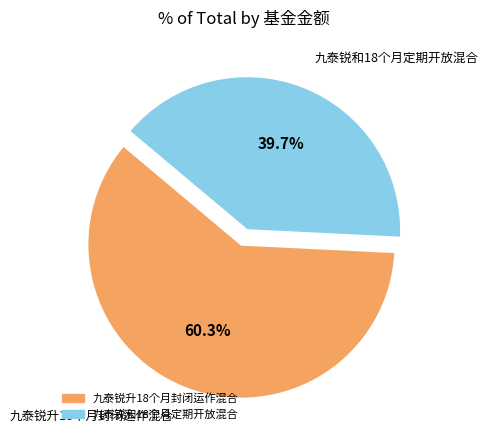

What is the largest slice in the pie chart?

九泰锐升18个月封闭运作混合